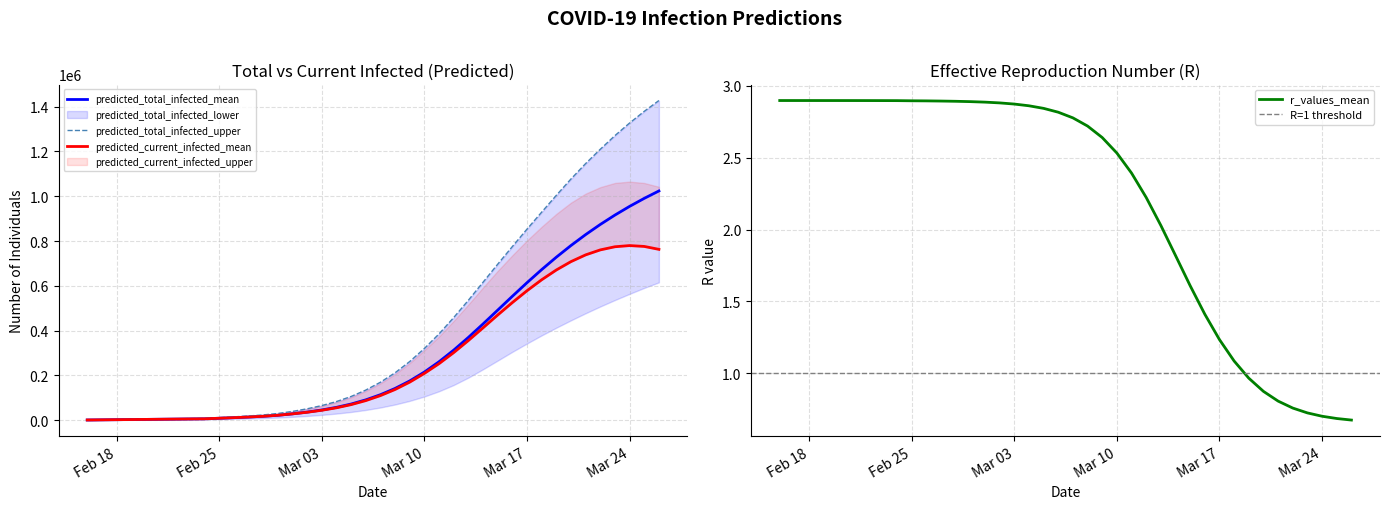

Does the chart have visible grid lines?

Yes